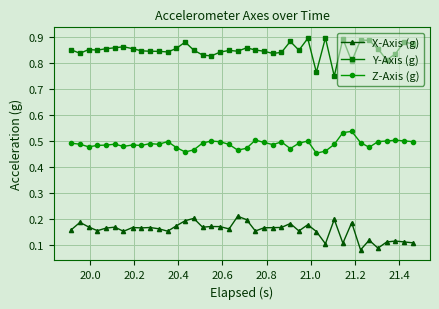

True or false: Z-Axis (g) and X-Axis (g) intersect in this chart.

False